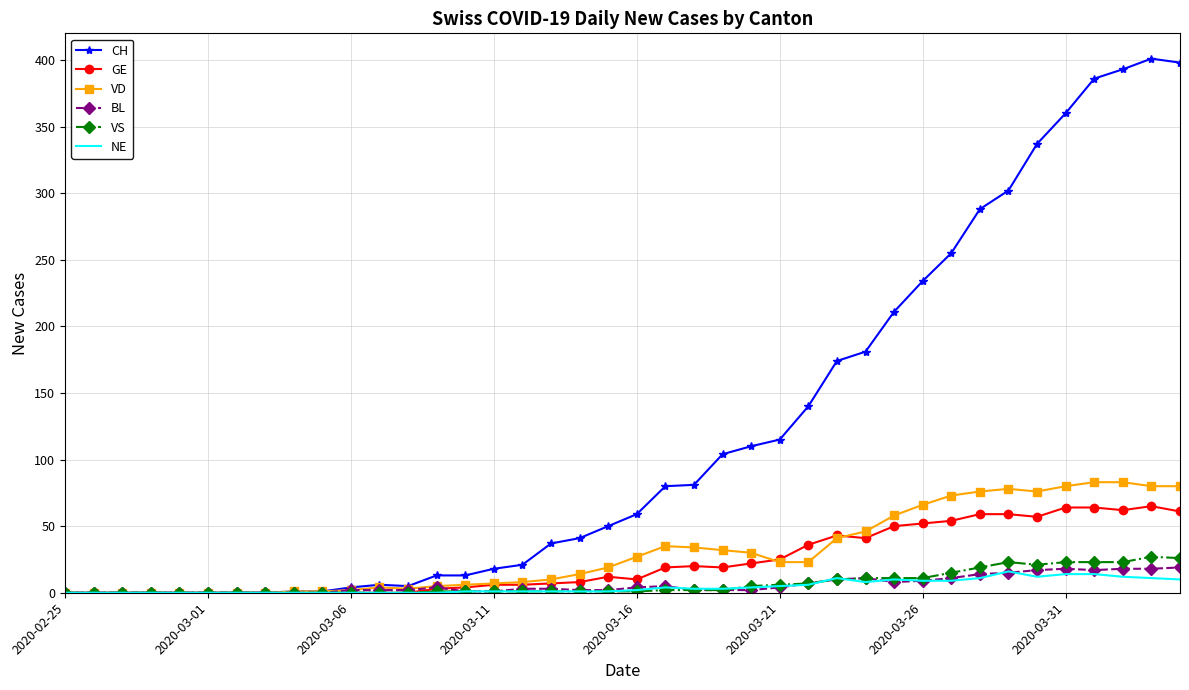

Which series has the widest spread of values?

CH